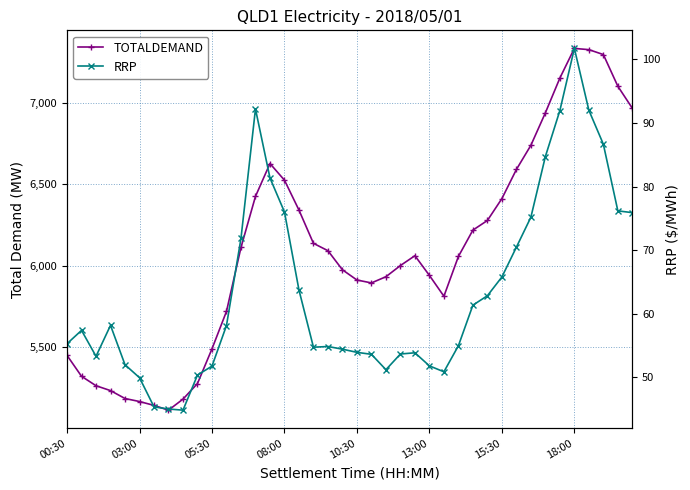

Reading right to left, extract all data points from this chart.

TOTALDEMAND: 6966.9	7102.1	7296.7	7326.9	7334.4	7152.4	6939.0	6739.7	6591.2	6412.6	6278.2	6219.1	6057.4	5813.2	5941.0	6061.9	6001.7	5933.0	5895.0	5912.8	5975.5	6092.7	6138.0	6342.2	6525.7	6627.8	6426.0	6112.6	5720.2	5490.2	5277.6	5181.7	5114.0	5143.3	5167.0	5185.4	5234.0	5263.9	5321.9	5450.2
RRP: 75.9	76.2	86.7	92.0	101.7	92.0	84.7	75.2	70.5	65.8	62.8	61.3	54.9	50.8	51.8	53.8	53.6	51.2	53.6	53.9	54.4	54.8	54.7	63.7	76.0	81.3	92.2	71.8	58.1	51.7	50.3	44.8	45.0	45.3	49.9	52.0	58.1	53.3	57.4	55.3